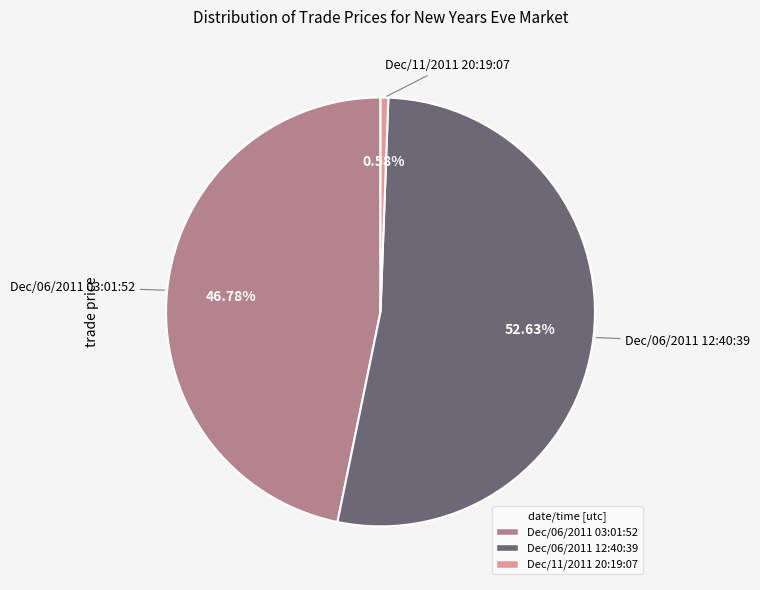

Which category accounts for the majority?

Dec/06/2011 12:40:39